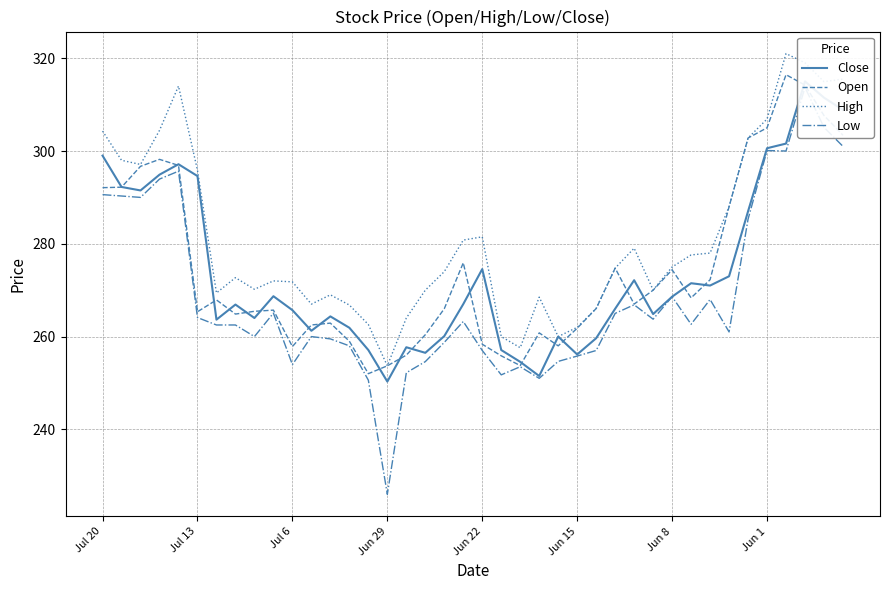

How many values in the Close series exceed 267?

19